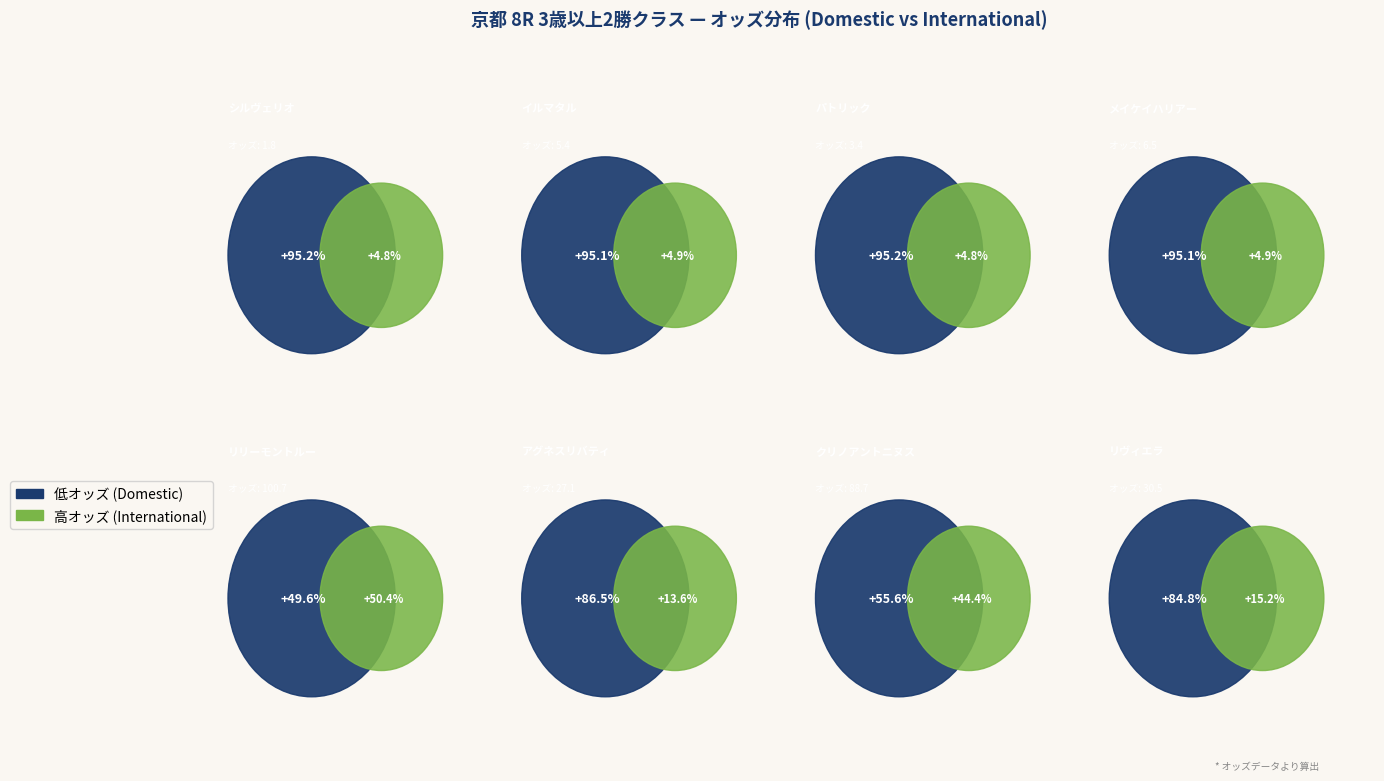

Rank the categories by value from lowest to highest.

シルヴェリオ, パトリック, イルマタル, メイケイハリアー, アグネスリバティ, リヴィエラ, クリノアントニヌス, リリーモントルー